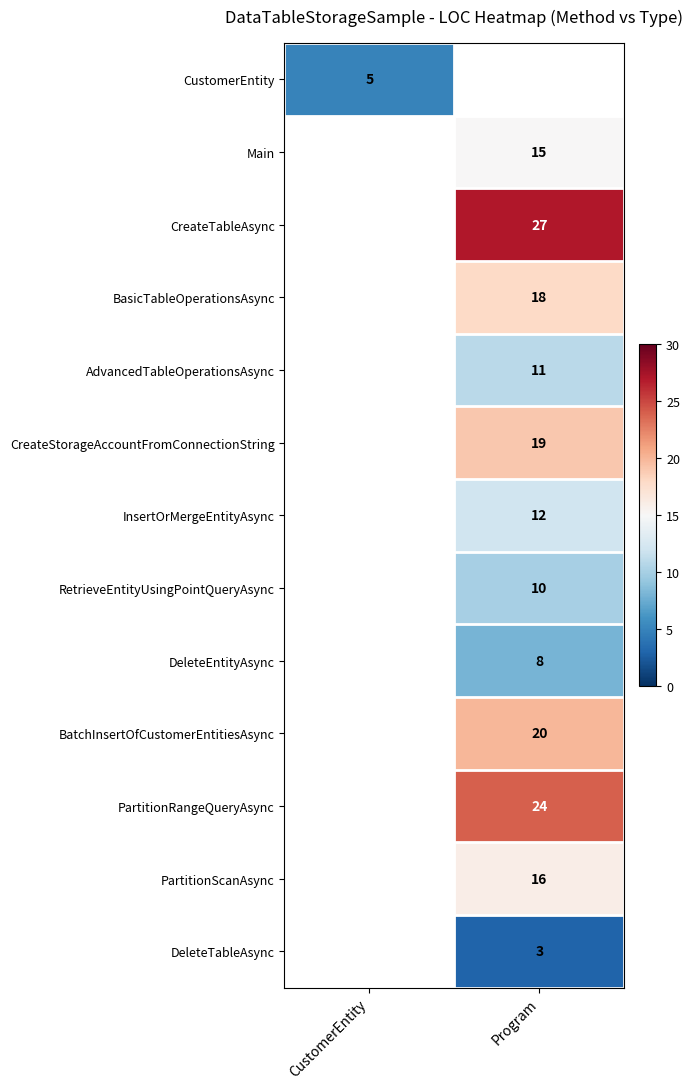

The AdvancedTableOperationsAsync series shows 11 at Program. True or false?

True